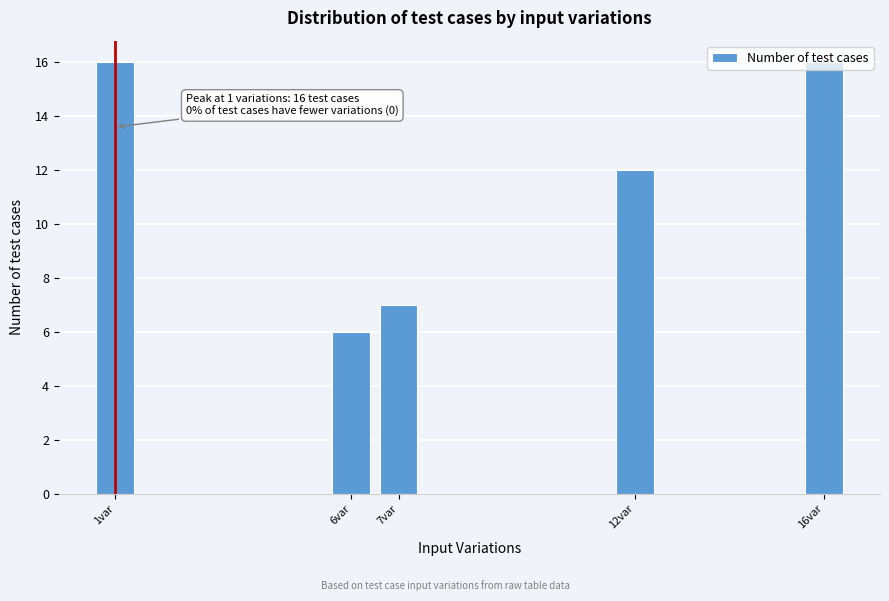

What is the value of the 3rd bar from the left?

7